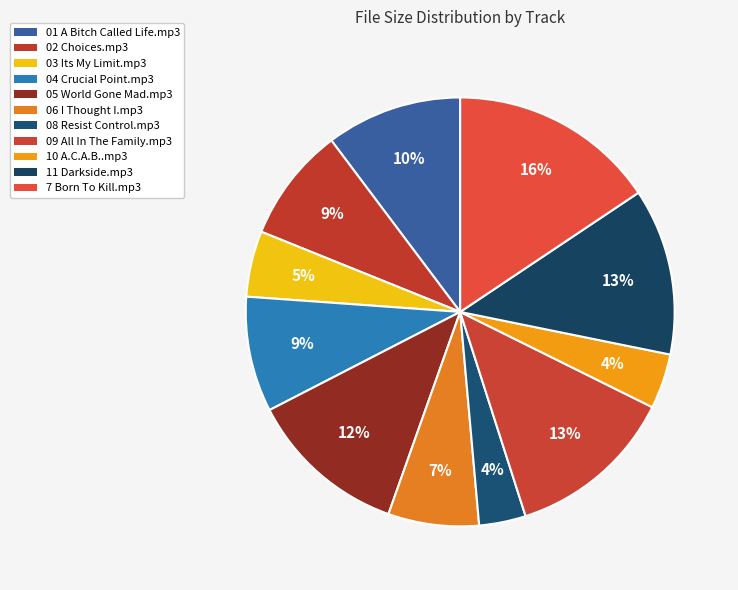

To the nearest percent, what percentage of the pie is 02 Choices.mp3?

9%